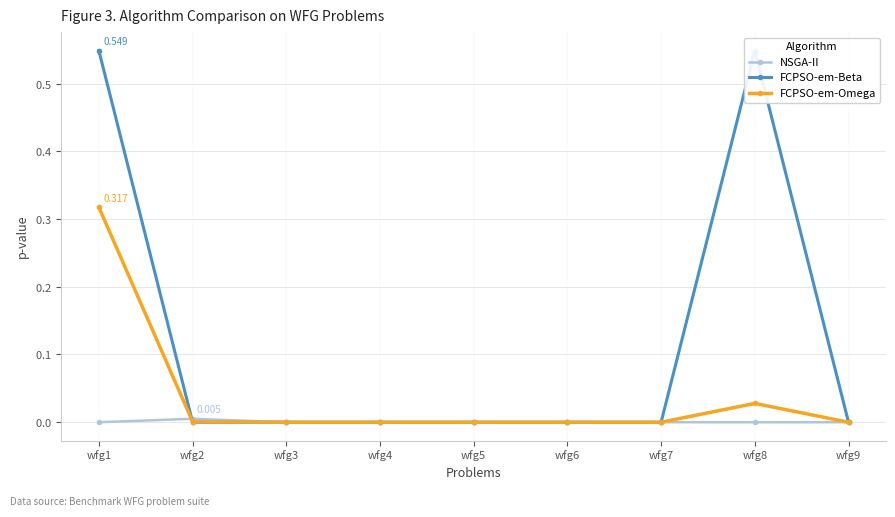

Is the value of FCPSO-em-Beta at wfg3 greater than the value of FCPSO-em-Omega at wfg3?

Yes